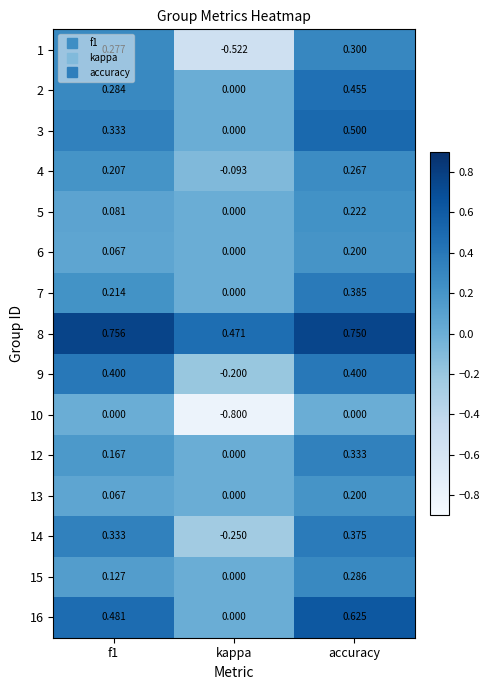

Which category has the highest value in the 6 series?

accuracy